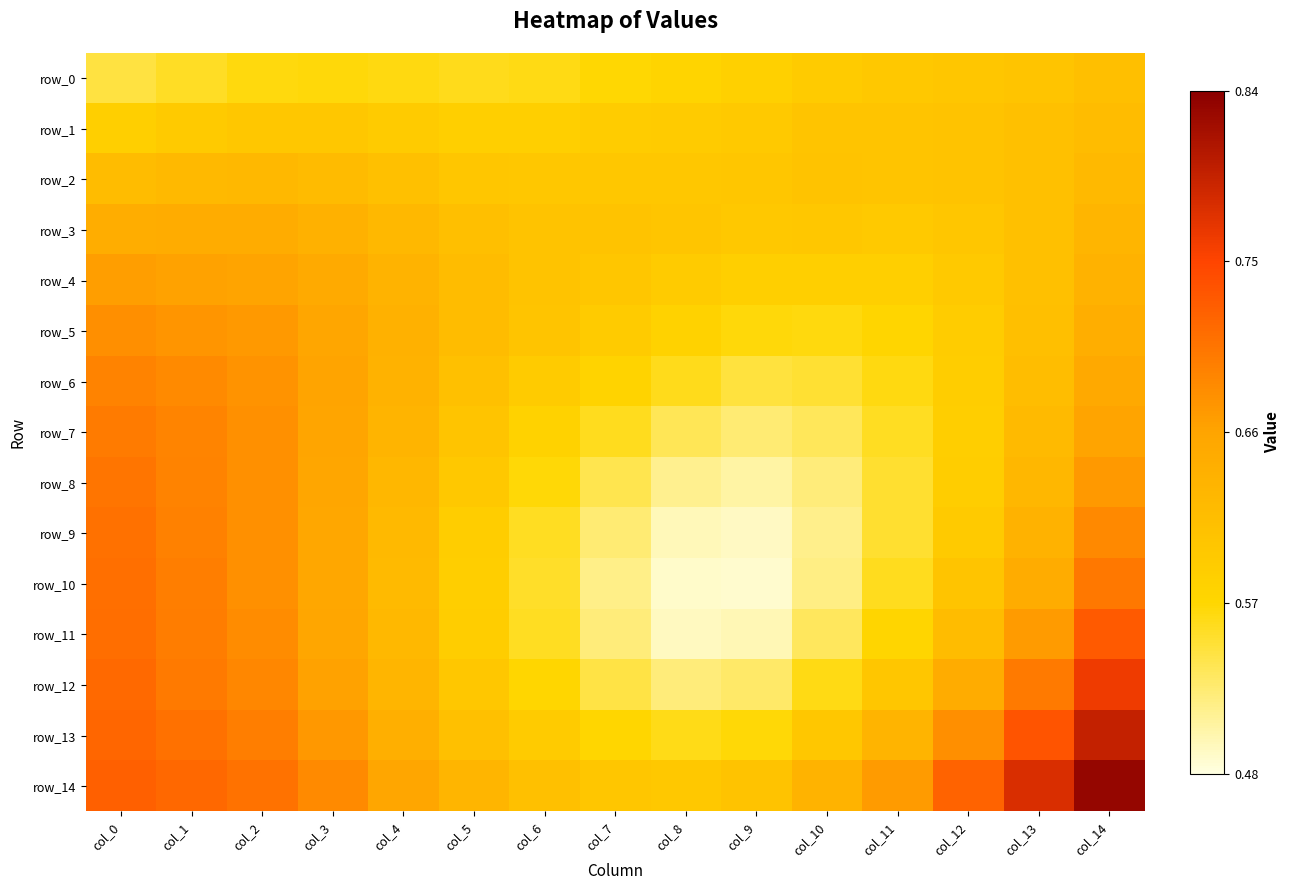

What is the total value across all series at col_0?

10.1